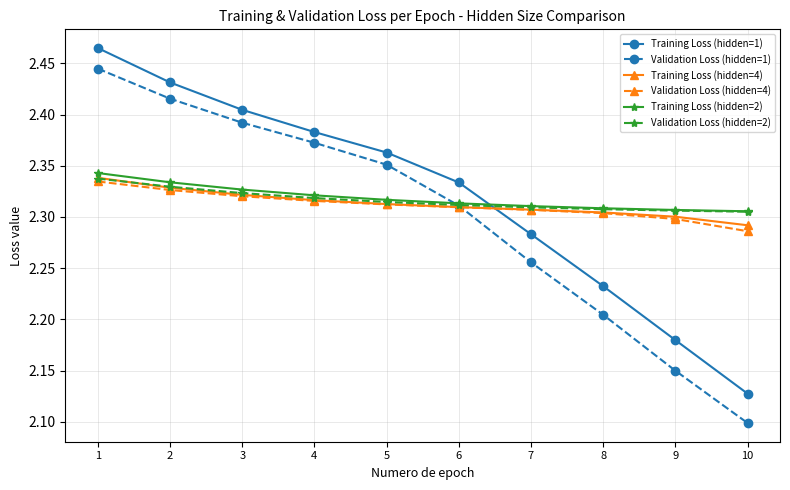

Which category has the lowest value across all series?

10